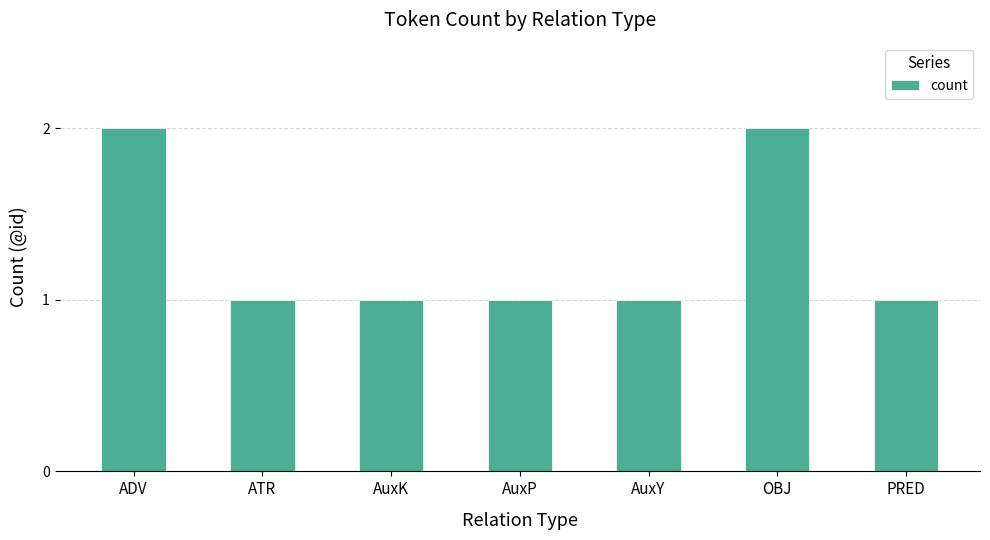

What is the ratio of the value at ATR to the value at ADV?

0.5